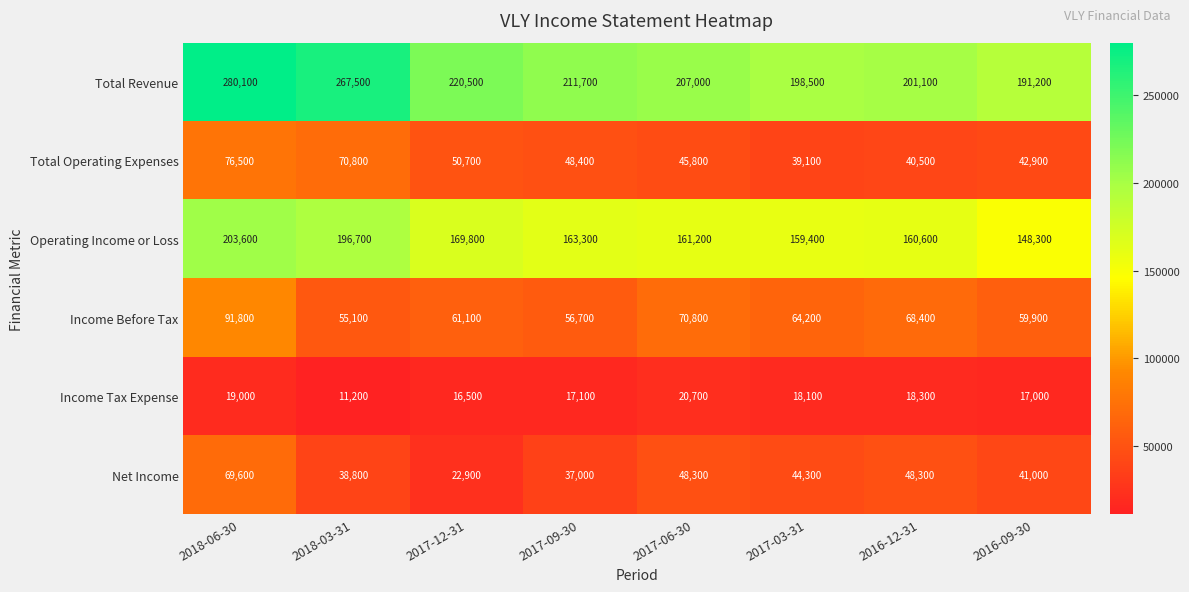

Which series has the largest total across all categories?

Total Revenue